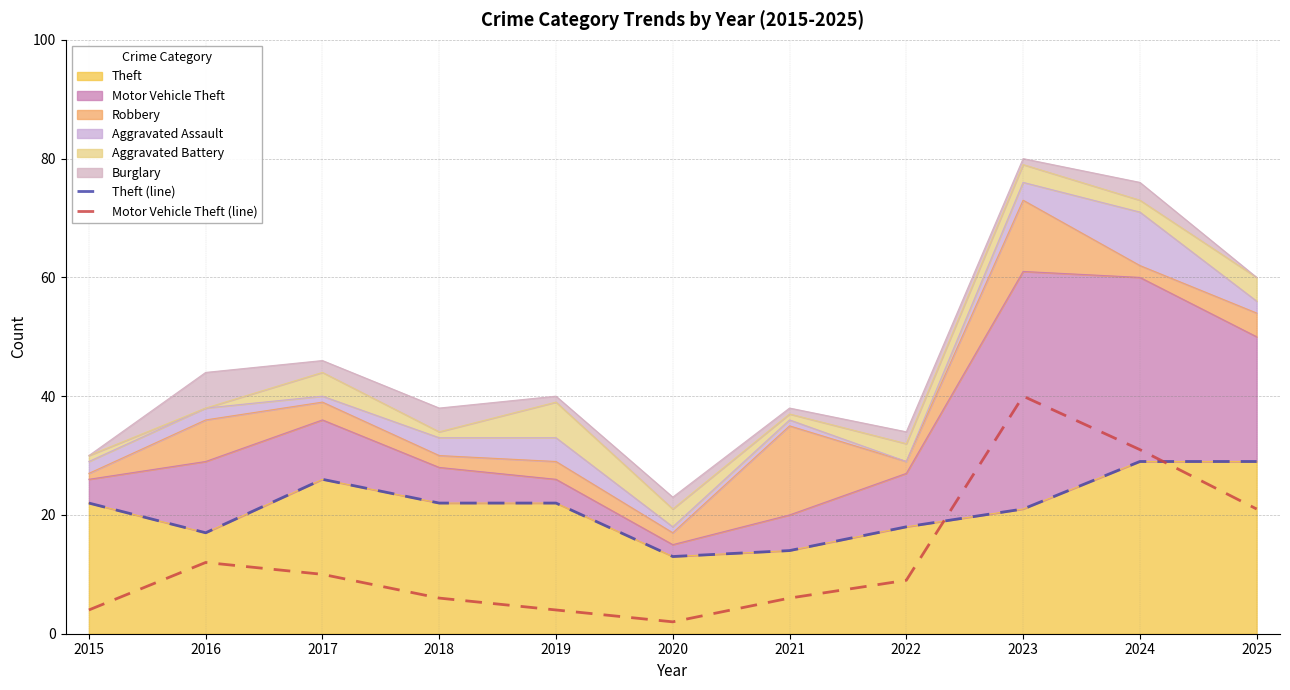

What is the maximum value shown in the chart?

40